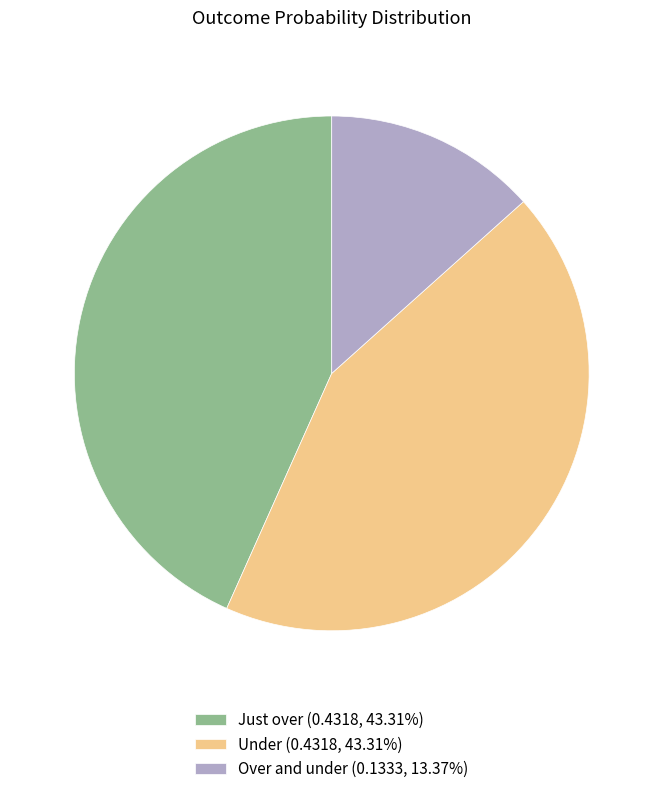

Count the number of slices in the pie.

3